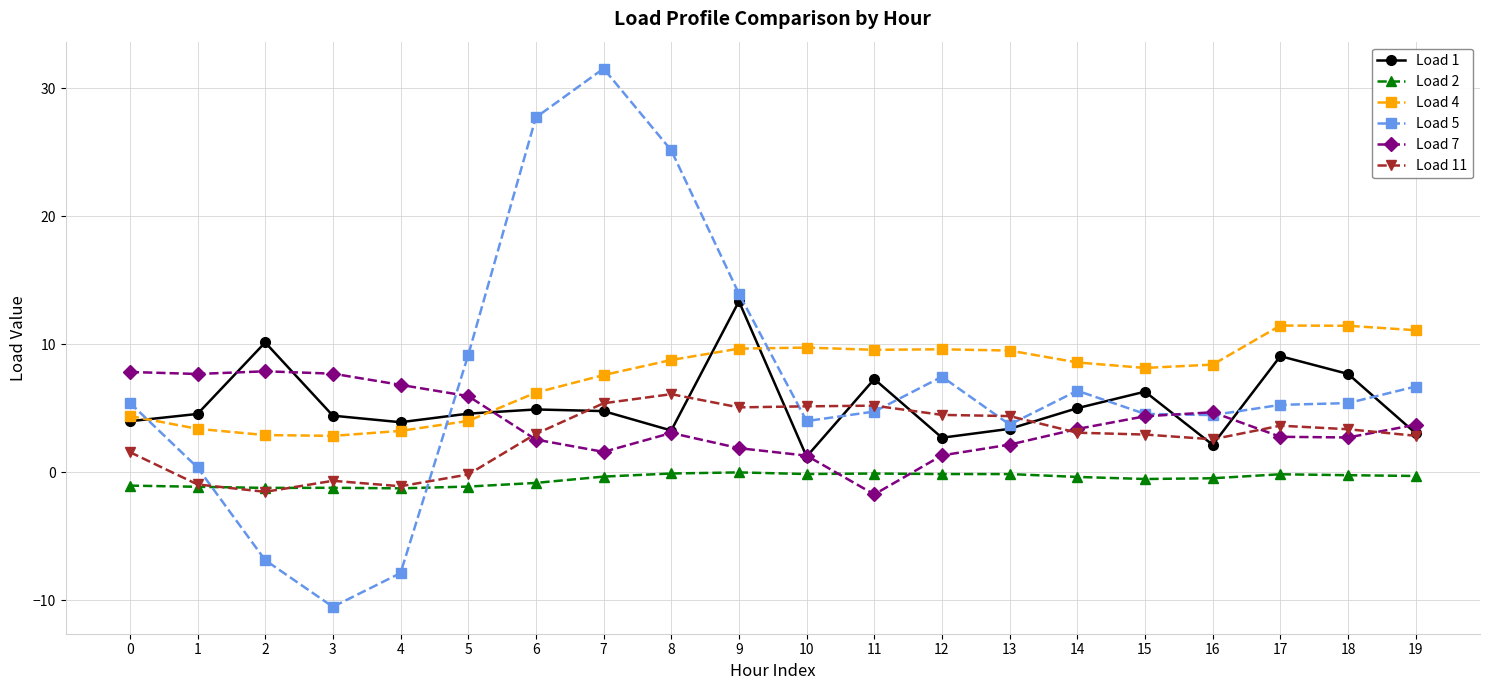

True or false: Load 7 has a value of 1.3 at 12.

True